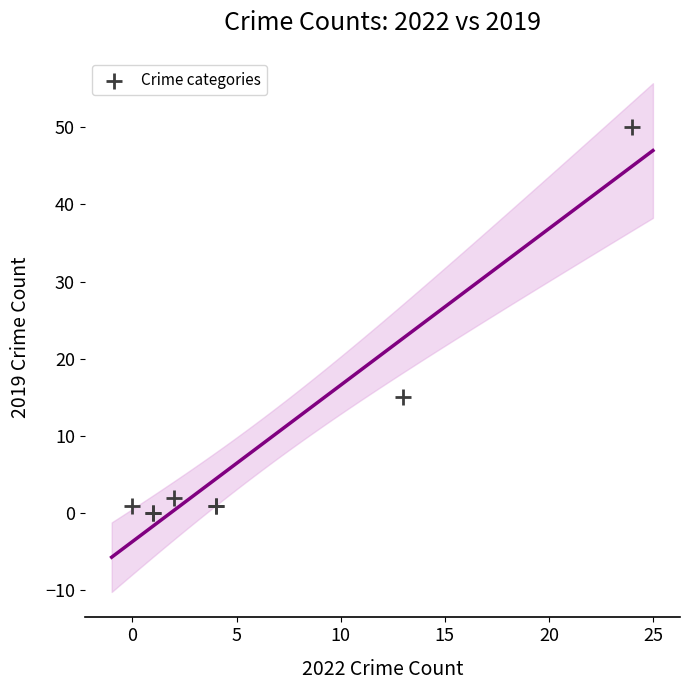

What Y value in the scatter plot is closest to 25?

15